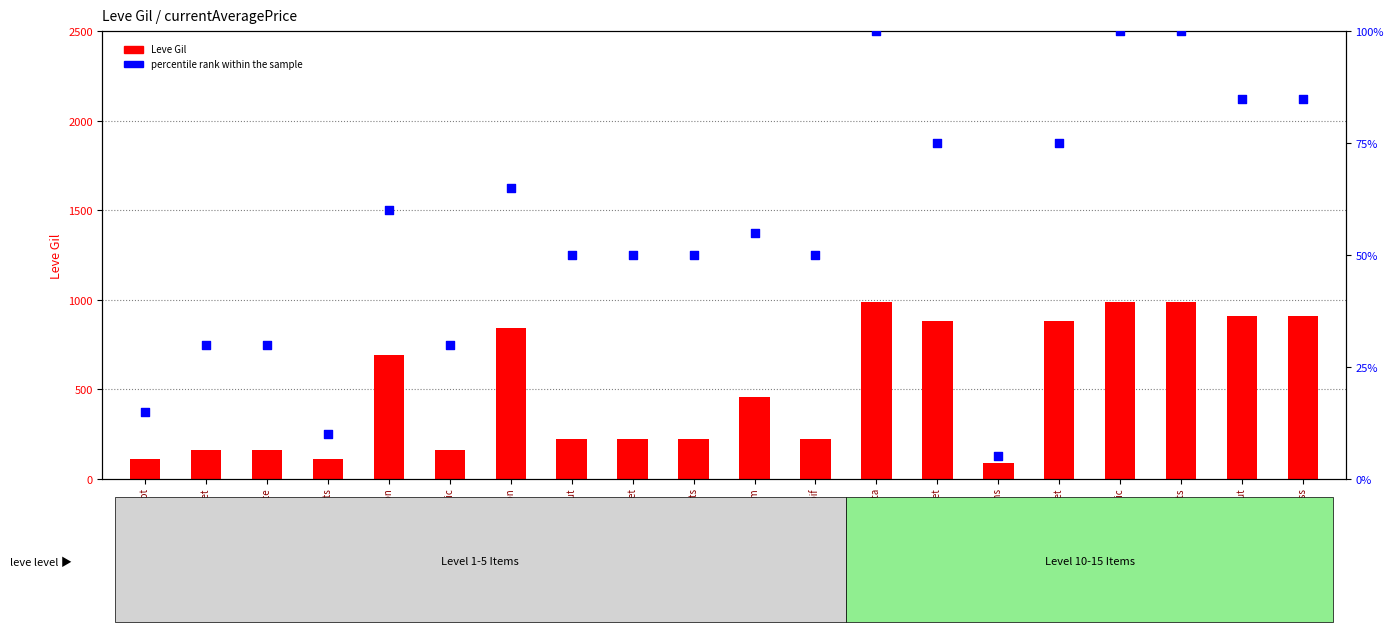

Which series has the largest Y range (max minus min)?

Leve Gil